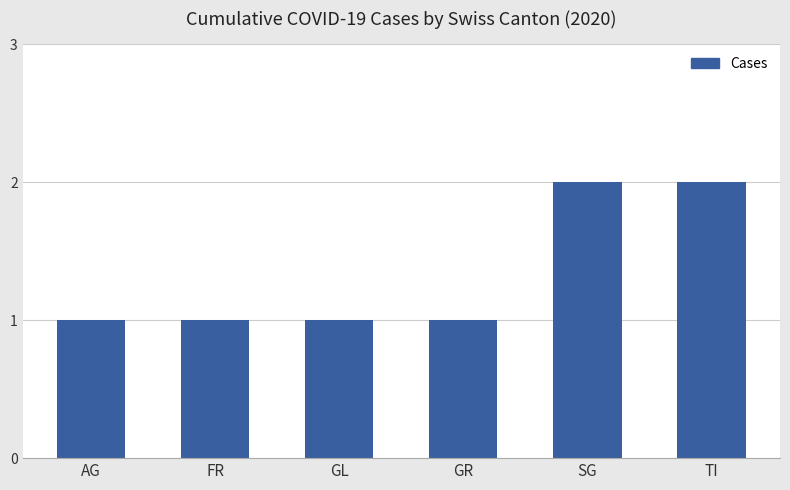

The chart shows a value of 1 at AG. True or false?

True